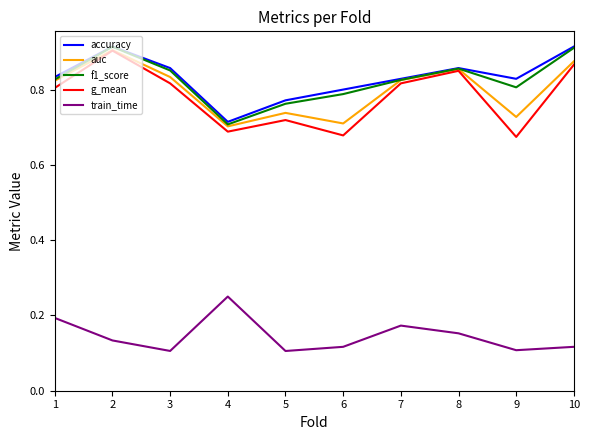

Which series has the widest spread of values?

g_mean